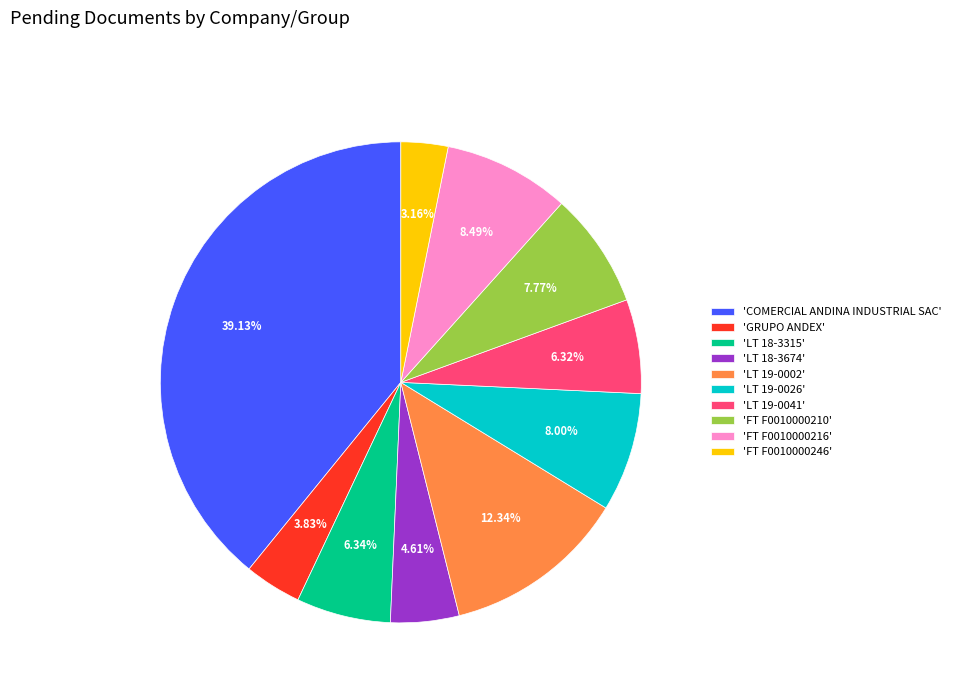

Which category has the biggest portion of the pie?

'COMERCIAL ANDINA INDUSTRIAL SAC'